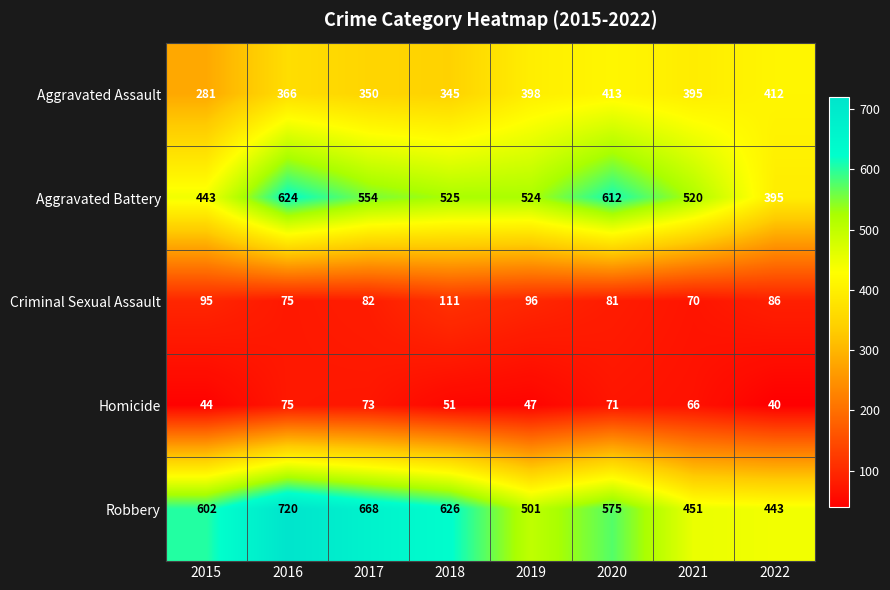

The value of Homicide at 2018 is 51. True or false?

True